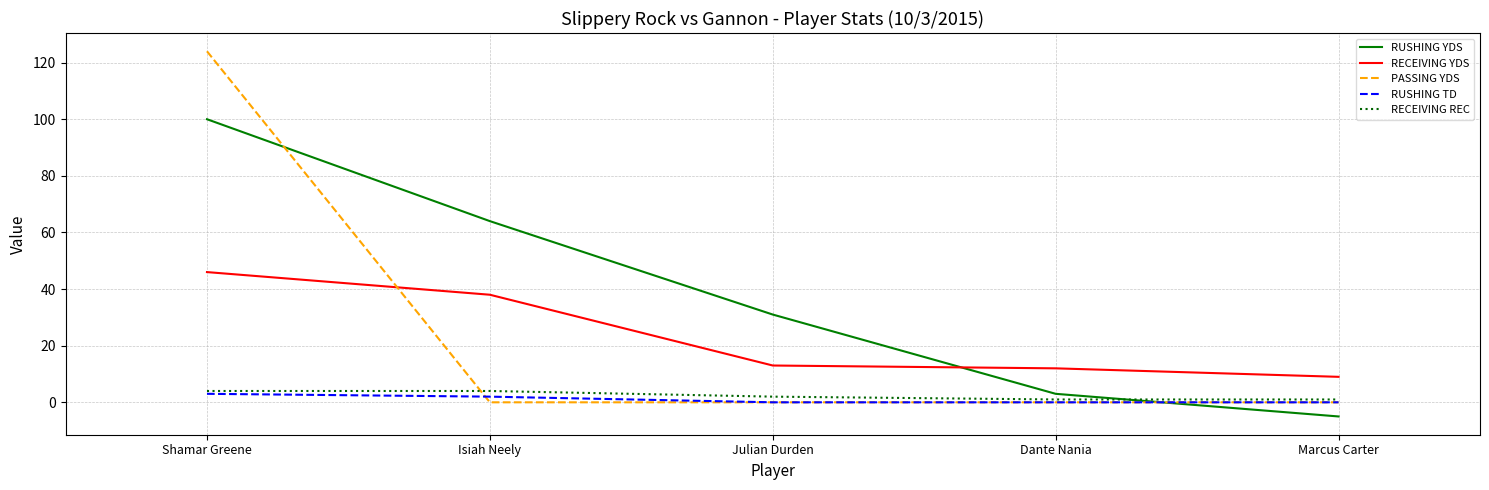

What is the maximum value shown in the chart?

124